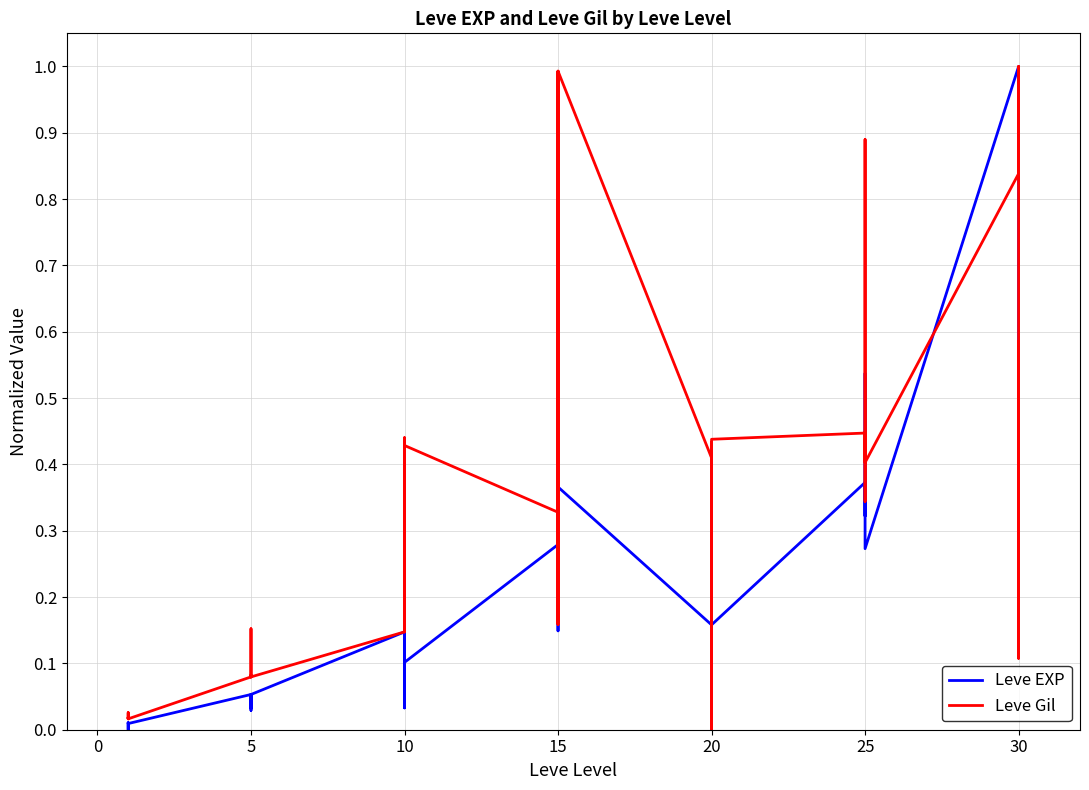

Rank the series by their average value, from highest to lowest.

Leve Gil, Leve EXP